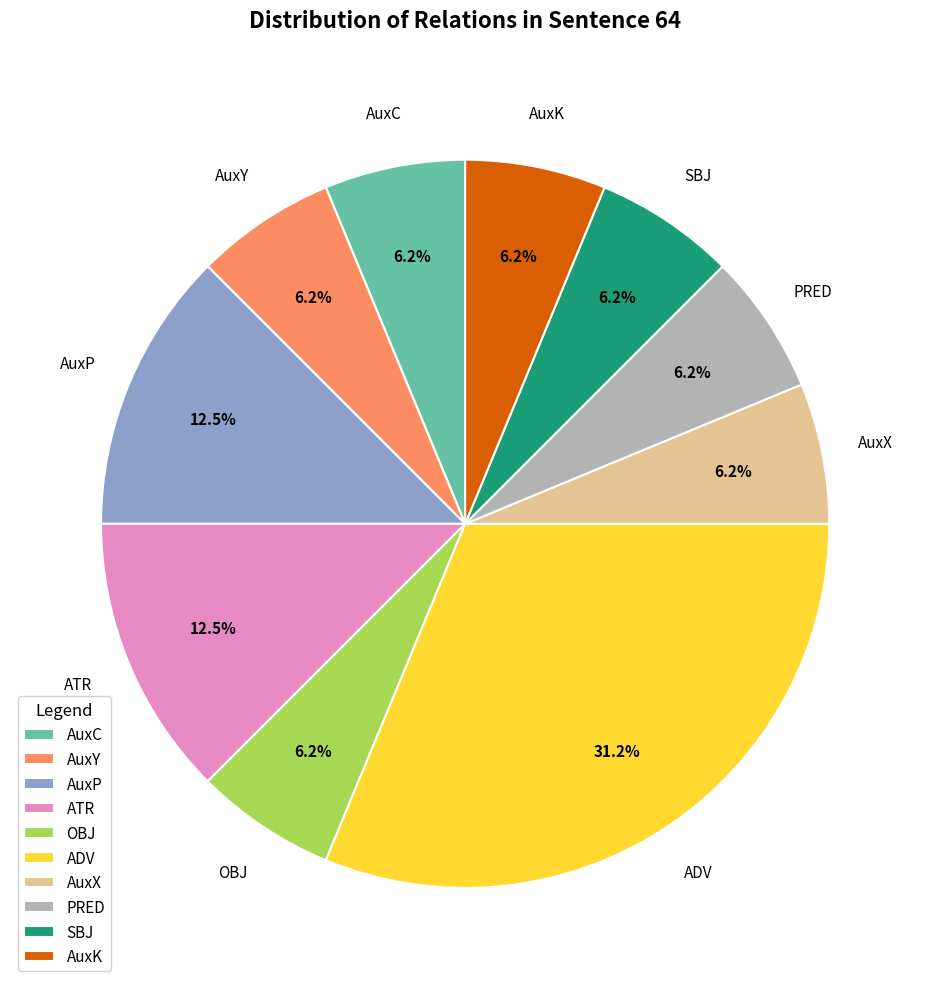

Which slice is the largest?

ADV